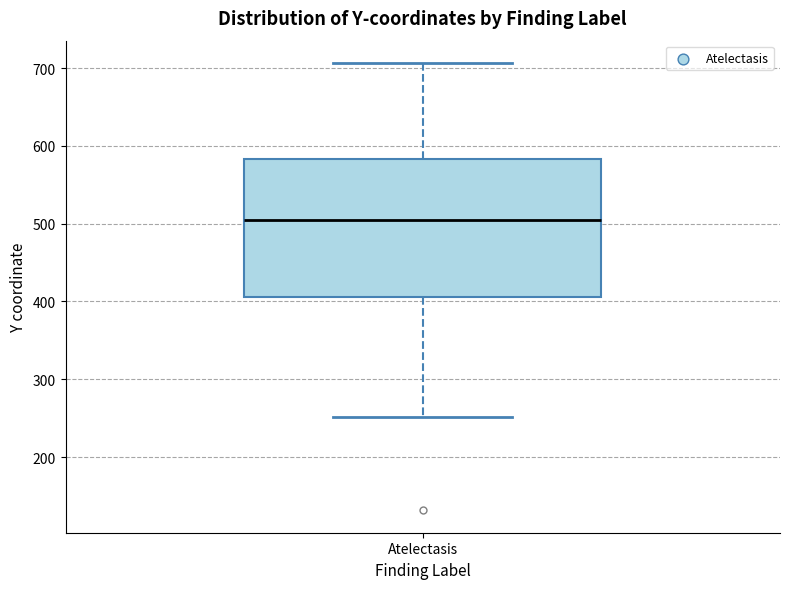

Read this box plot against the y-axis: the position of the median line, the range covered by the box, and the ends of both whiskers. The values are not printed on the chart, so give them approximately, as read against the axis.

median 500, box 410 to 580, whiskers 250 to 710